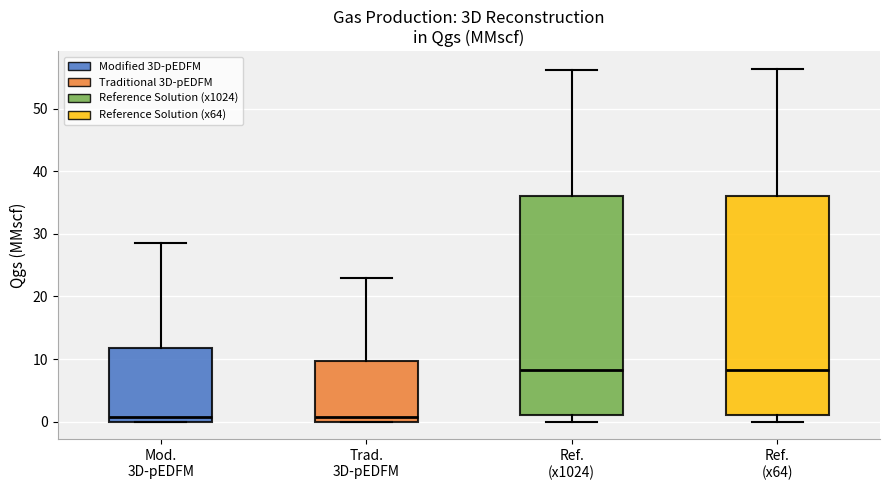

Reading left to right, transcribe this box plot: for each box, give where its median line is, the range the box spans, and where its two whiskers end, as read against the y-axis. The values are not printed on the chart, so give them approximately, as read against the axis.

Mod. 3D-pEDFM: median 1, box 0 to 12, whiskers 0 to 29
Trad. 3D-pEDFM: median 1, box 0 to 10, whiskers 0 to 23
Ref. (x1024): median 8, box 1 to 36, whiskers 0 to 56
Ref. (x64): median 8, box 1 to 36, whiskers 0 to 56